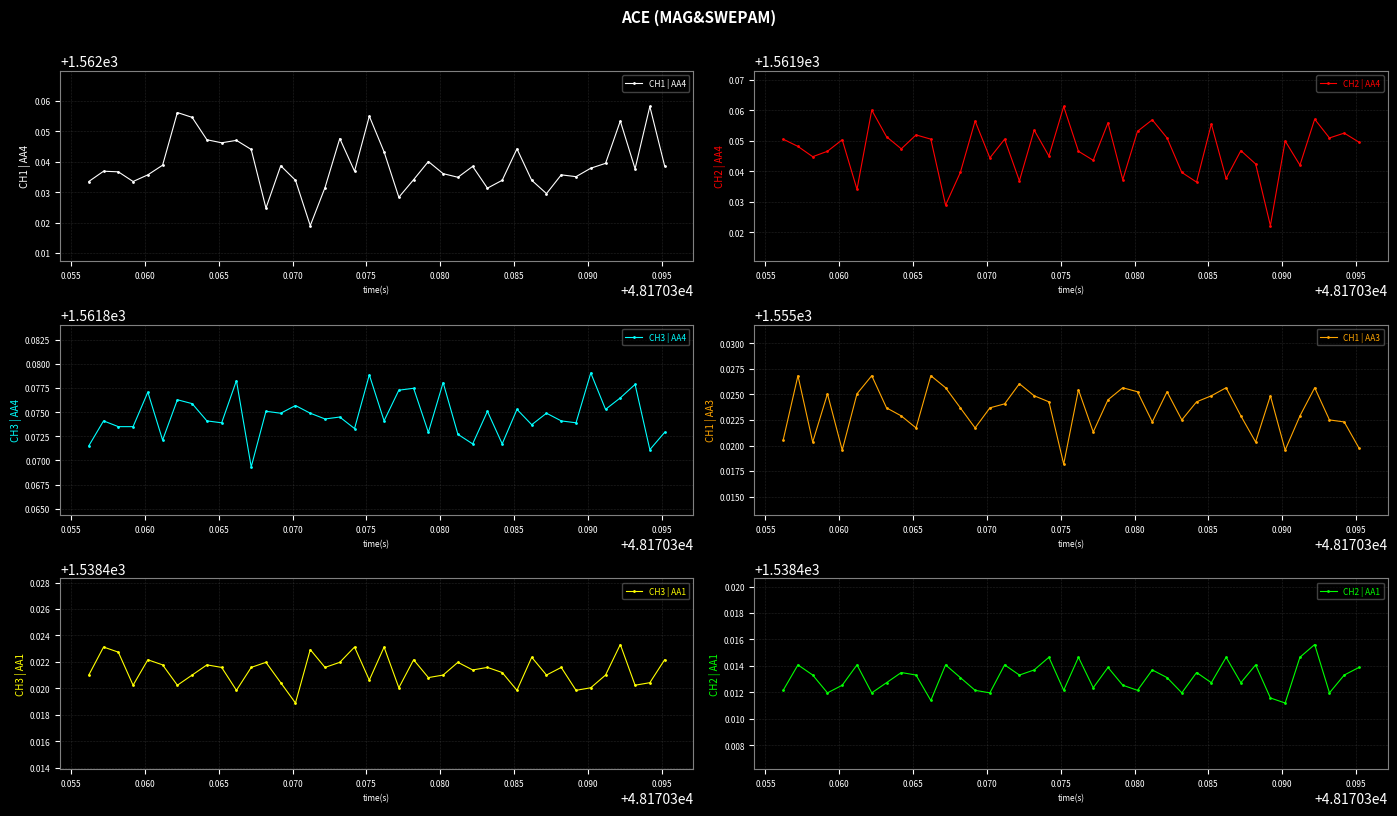

How many interior local peaks does the CH2 | AA4 series have?

14